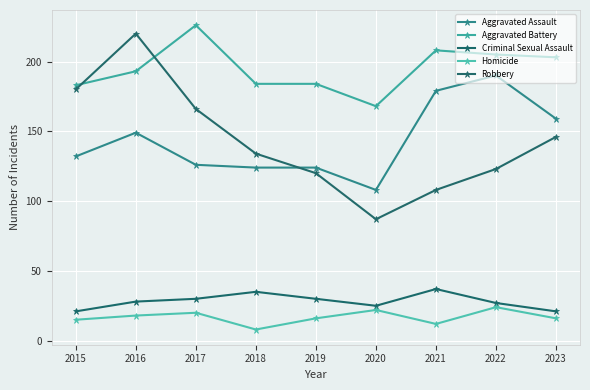

Count the number of data series in this chart.

5